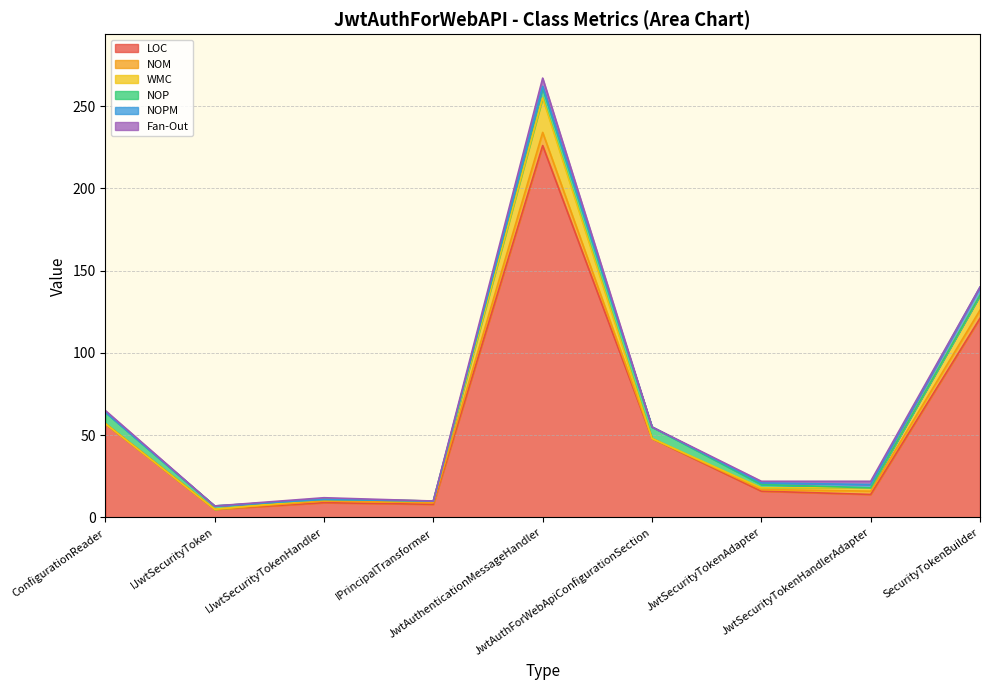

At which label is NOPM closest to 2?

JwtSecurityTokenHandlerAdapter